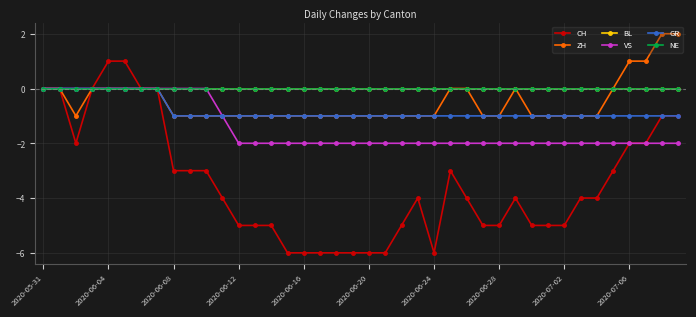

Is this an area chart (filled region under the line)?

No